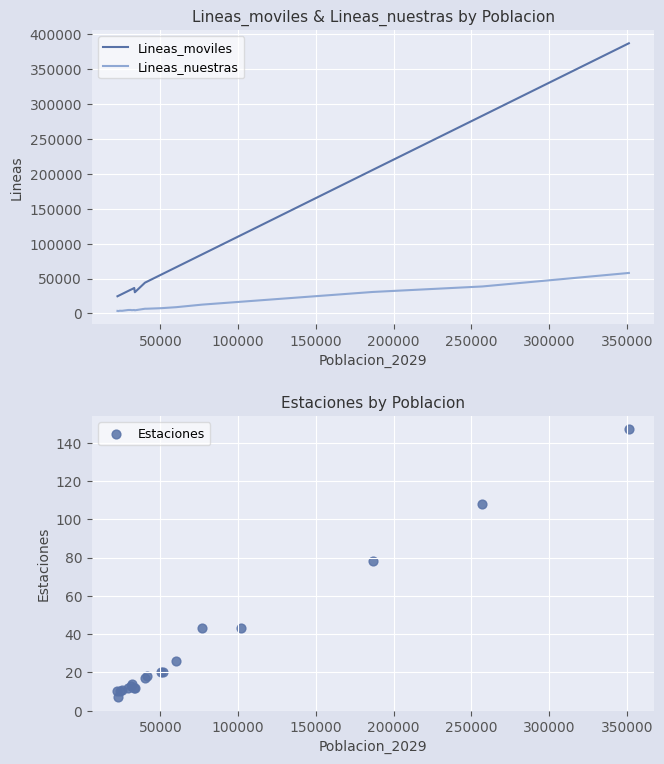

What are all the series names shown in the legend?

Lineas_moviles, Lineas_nuestras, Estaciones